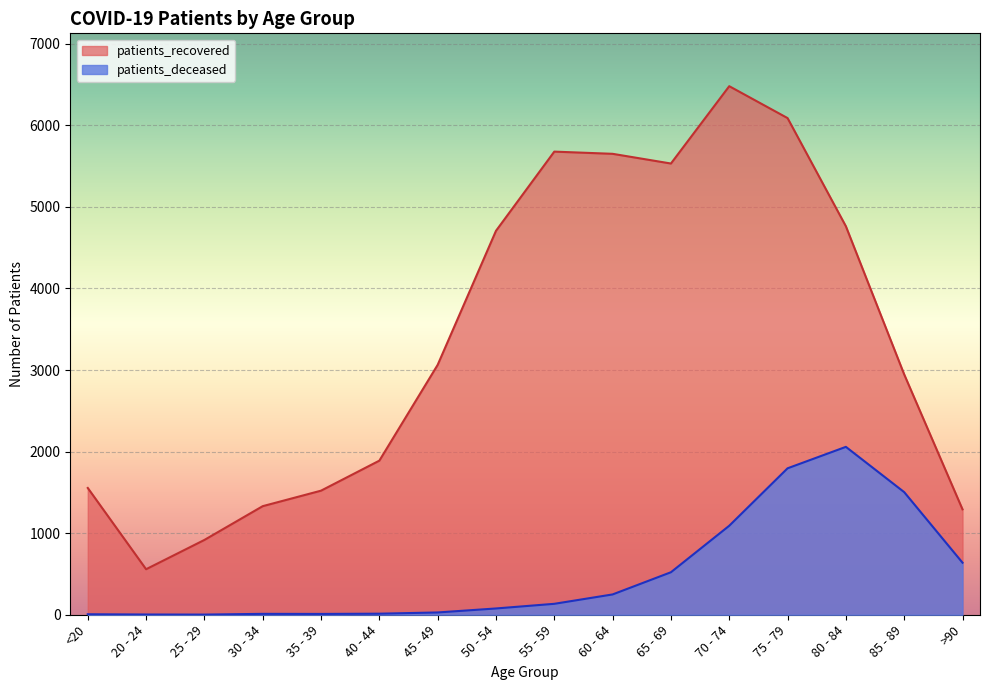

True or false: patients_recovered and patients_deceased intersect in this chart.

False